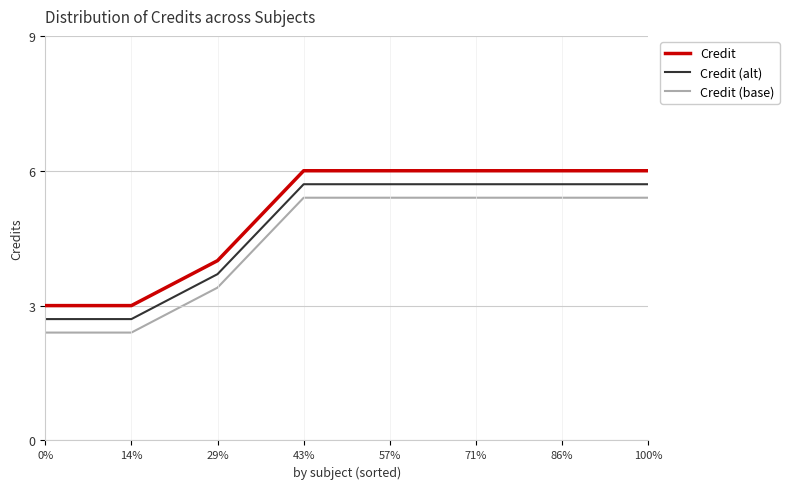

Reading right to left, what are all the values shown in this chart?

Credit: 100%=6.0	86%=6.0	71%=6.0	57%=6.0	43%=6.0	29%=4.0	14%=3.0	0%=3.0
Credit (alt): 100%=5.7	86%=5.7	71%=5.7	57%=5.7	43%=5.7	29%=3.7	14%=2.7	0%=2.7
Credit (base): 100%=5.4	86%=5.4	71%=5.4	57%=5.4	43%=5.4	29%=3.4	14%=2.4	0%=2.4